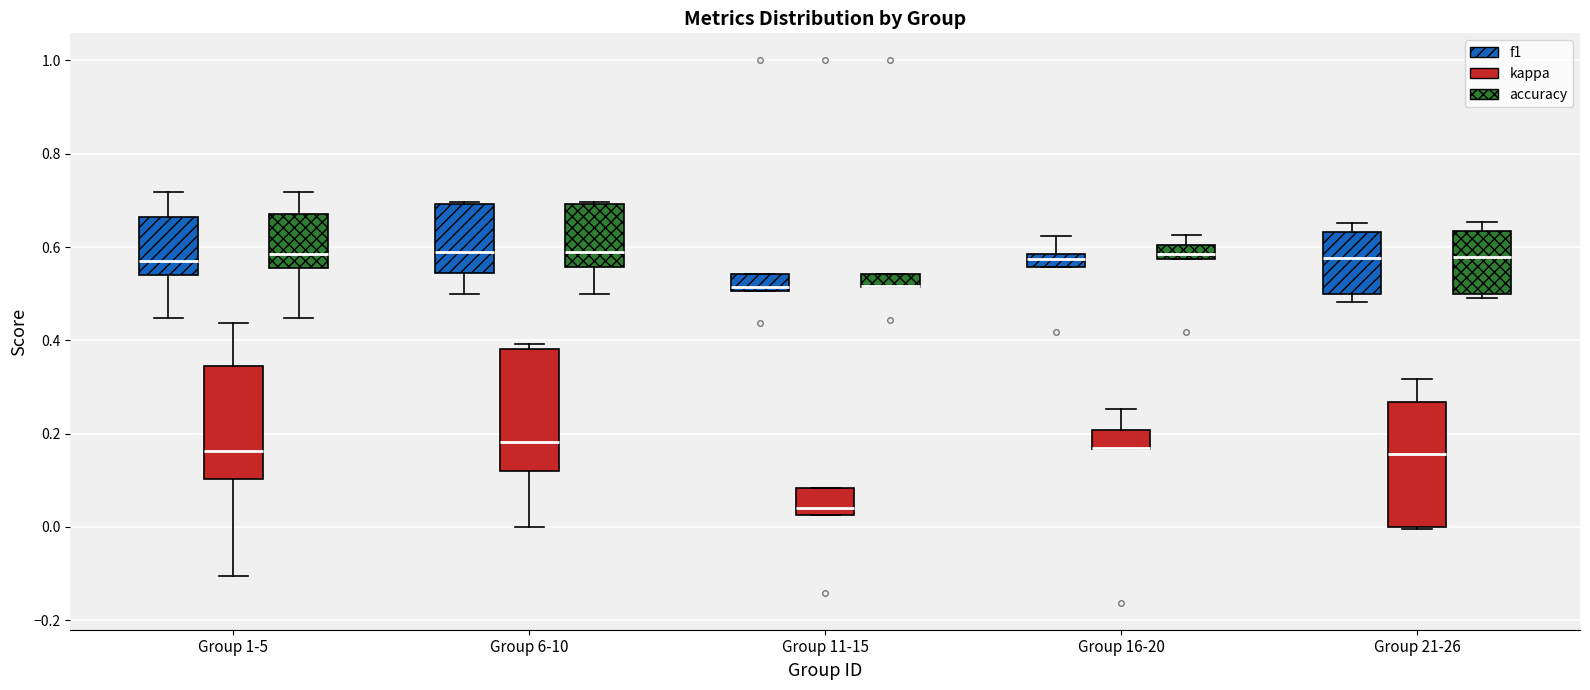

Where does the median line of the box for Group 1-5 (kappa) sit on the y-axis? The values are not printed on the chart, so give them approximately, as read against the axis.

0.16